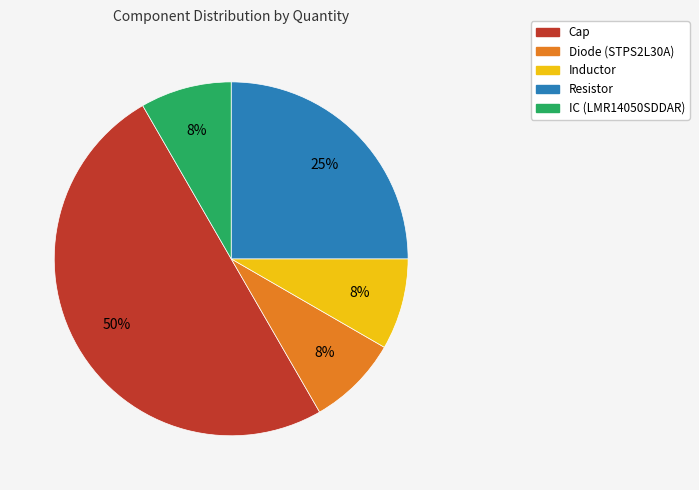

To the nearest percent, what portion does Resistor represent?

25%